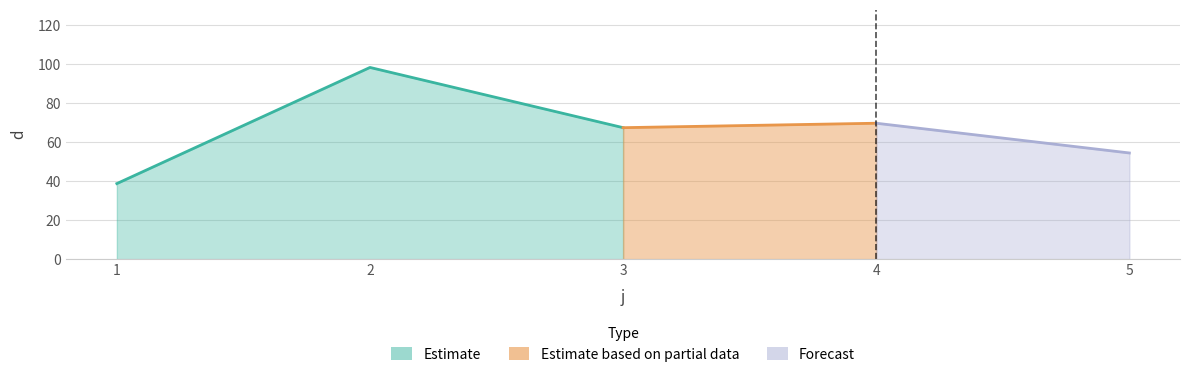

Does the chart display data point markers on the line(s)?

No